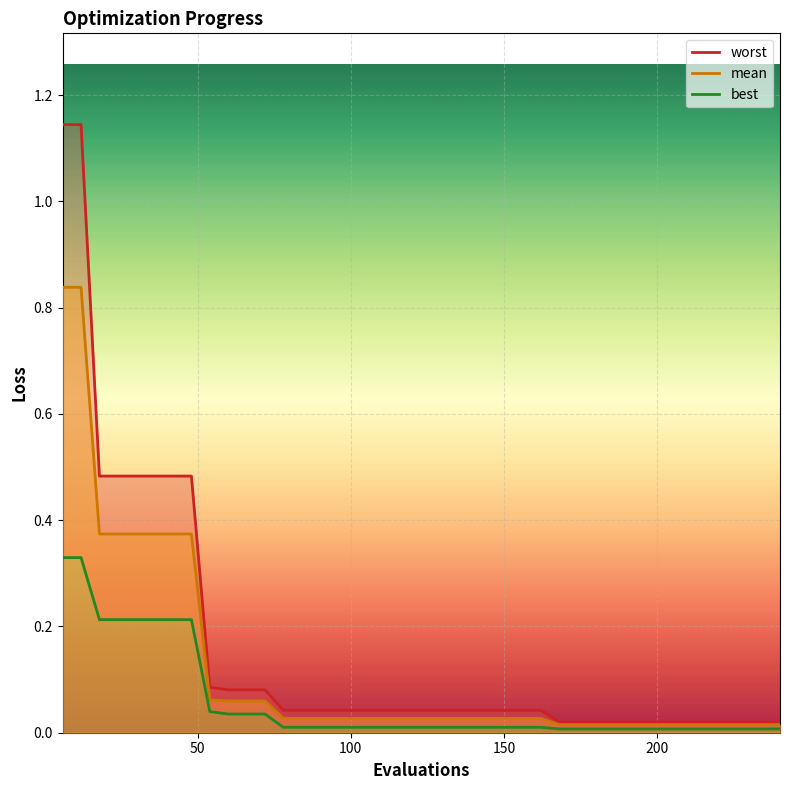

Rank the series by their average value, from highest to lowest.

worst, mean, best